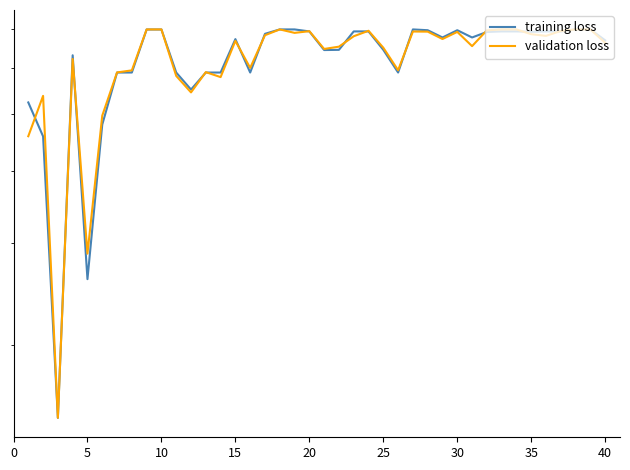

At which label is validation loss closest to 0?

10